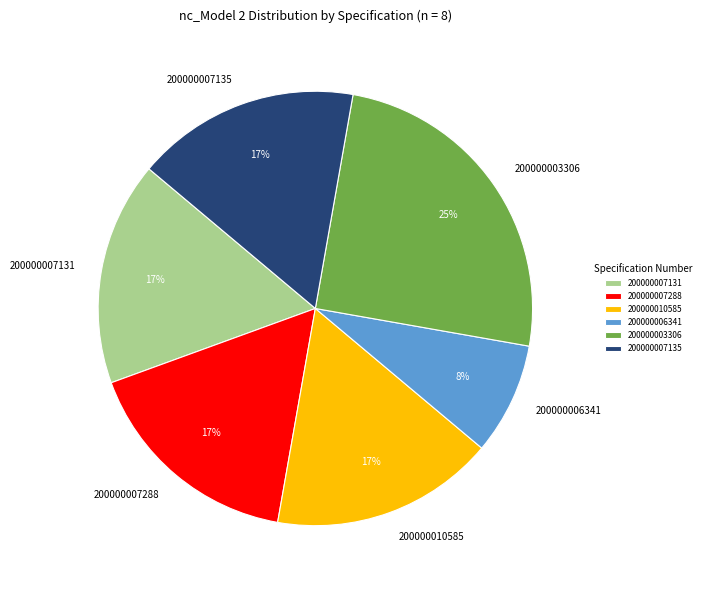

To the nearest percent, what is the difference between the largest and smallest slice percentages?

17%